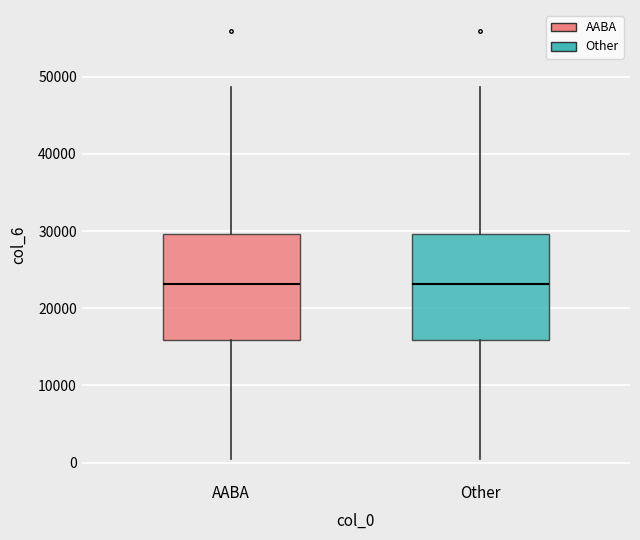

Where is the upper edge of the box for AABA on the y-axis? The values are not printed on the chart, so give them approximately, as read against the axis.

30000